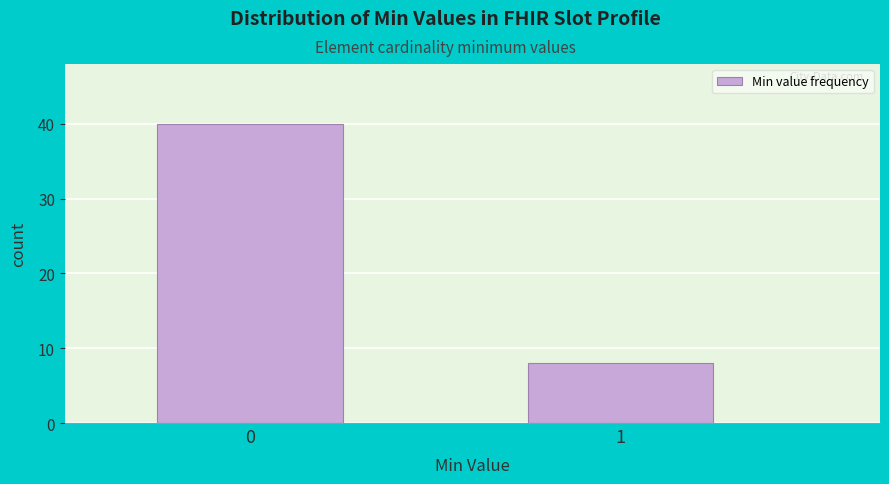

Reading left to right, list all the values displayed in this chart.

40	8